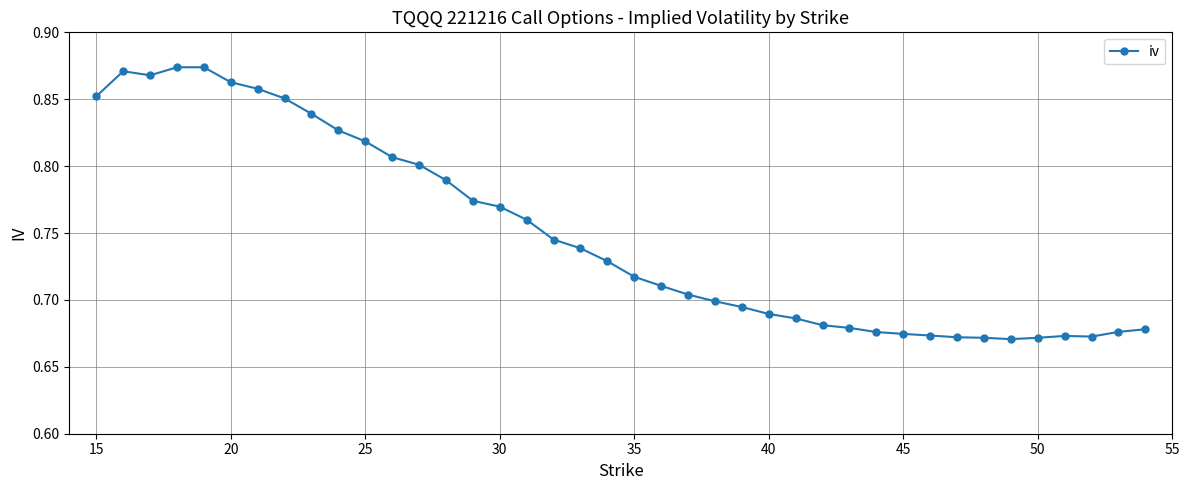

Count the values in the range 0 to 1.

40